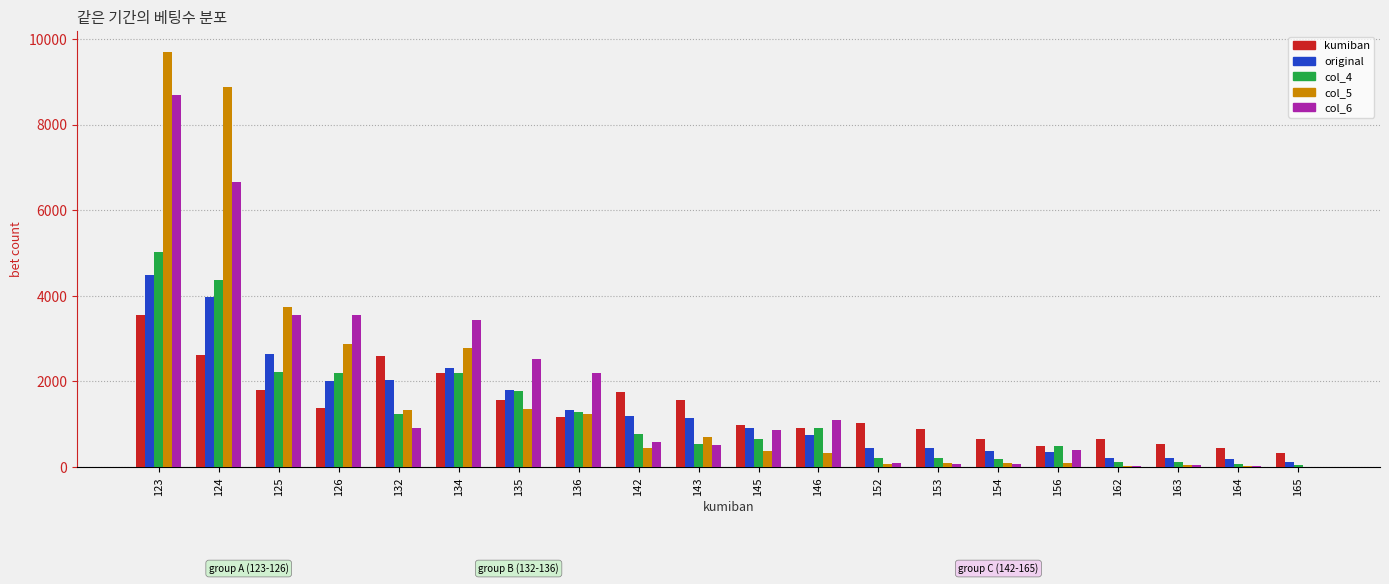

What are all the series names shown in the legend?

kumiban, original, col_4, col_5, col_6